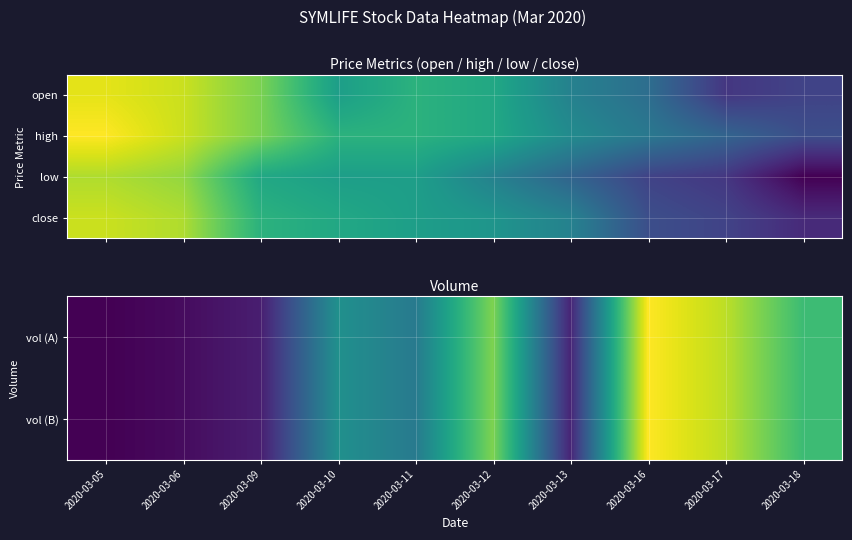

What is the spread (max minus min) of values at 2020-03-09?

523699.7